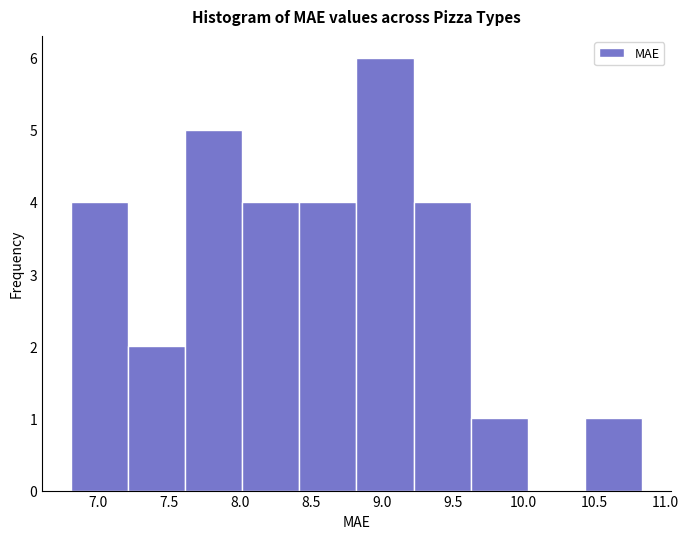

Which range on the x-axis has the tallest bar?

8.80 to 9.20